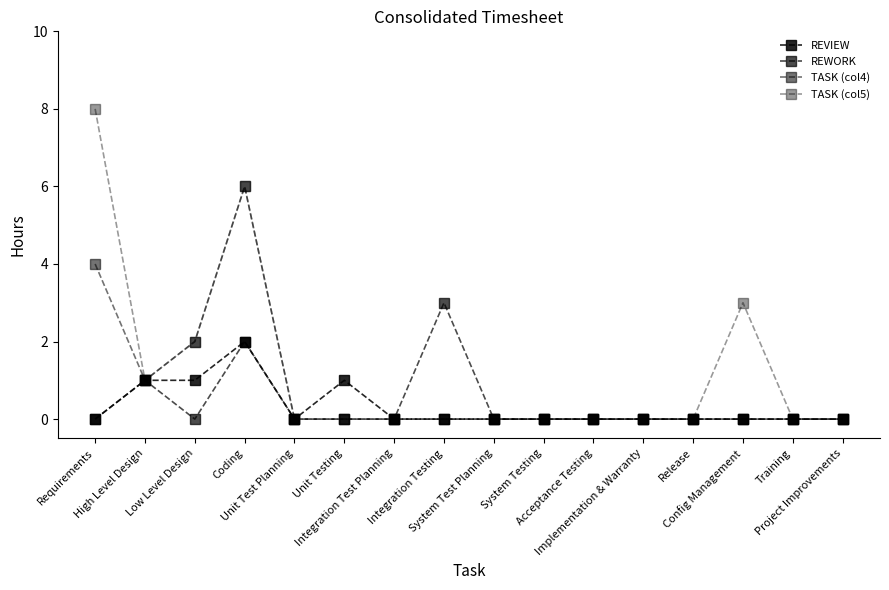

How many categories are shown in the chart?

16